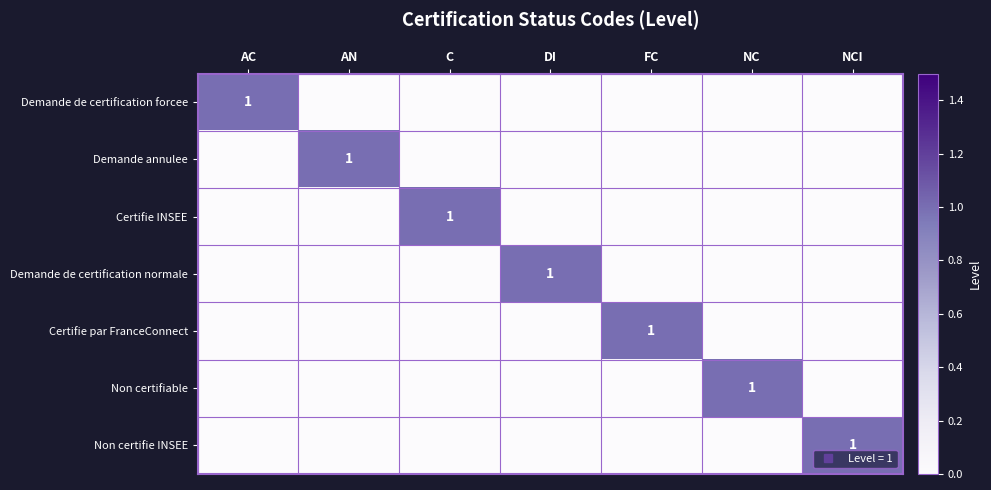

Which series has the largest total across all categories?

Demande de certification forcee